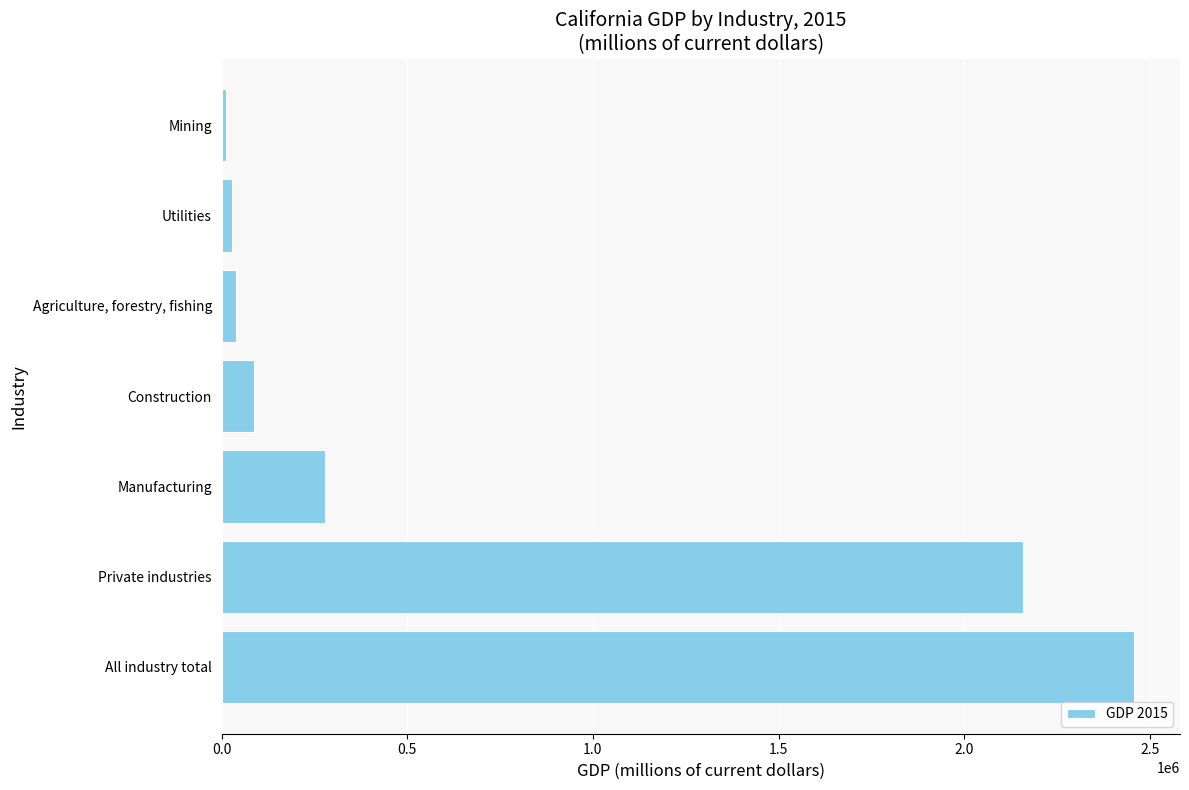

How many data points are less than 87497?

3